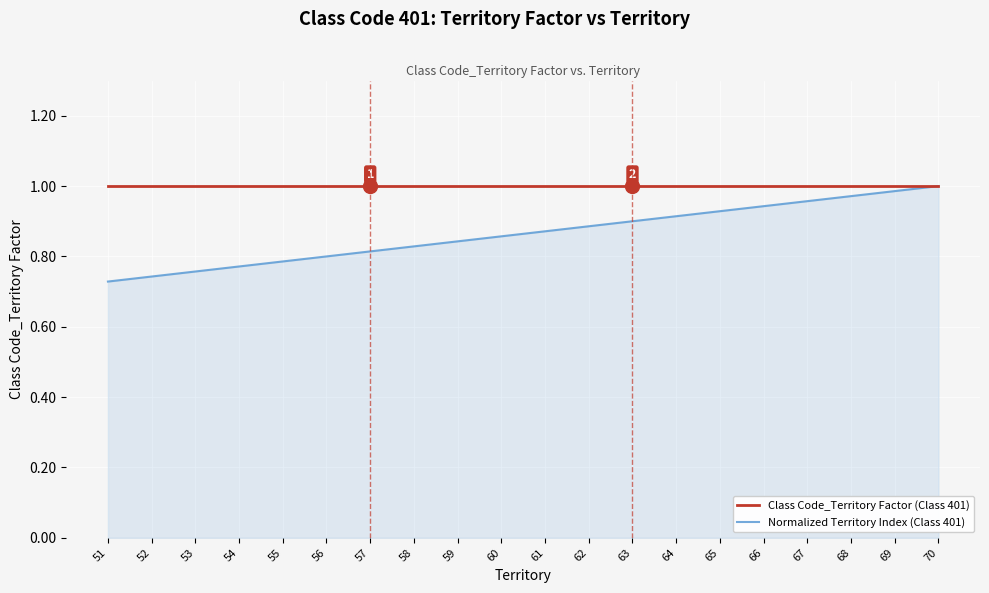

What is the total value across all series at 61?

1.9